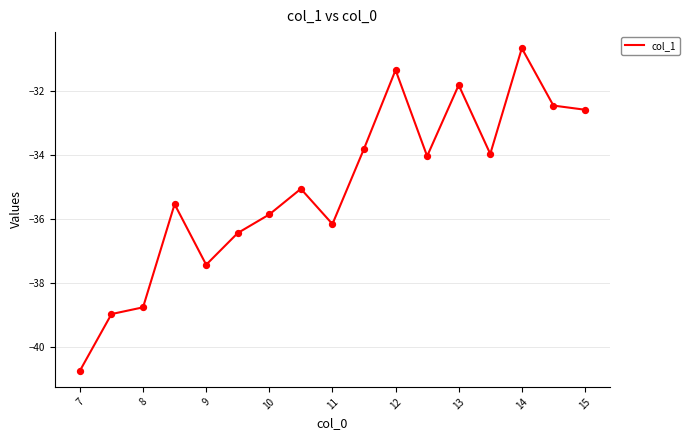

What is the greatest value displayed?

-30.7